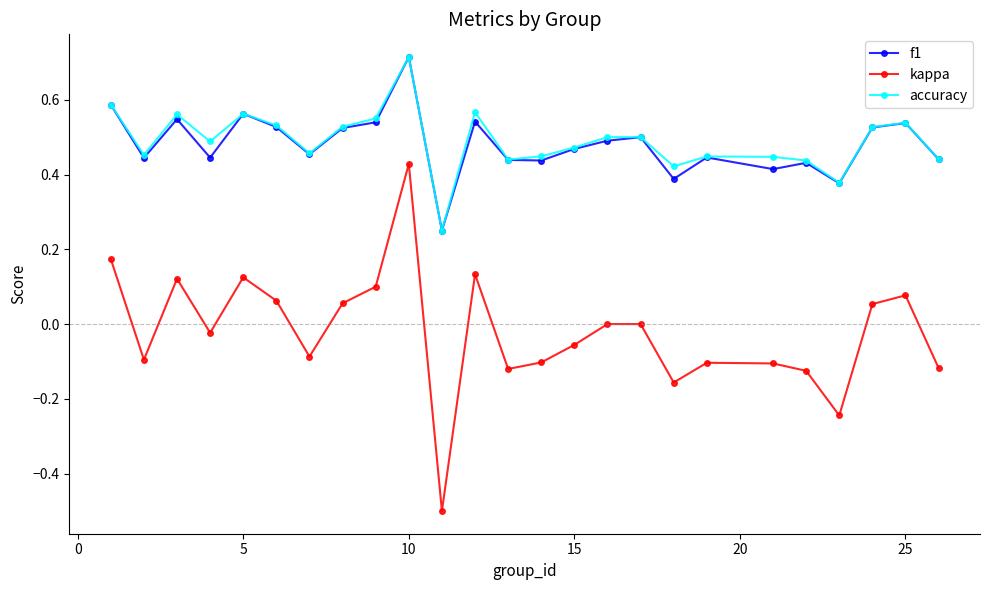

True or false: accuracy has more than 1 points higher than both neighbors.

True